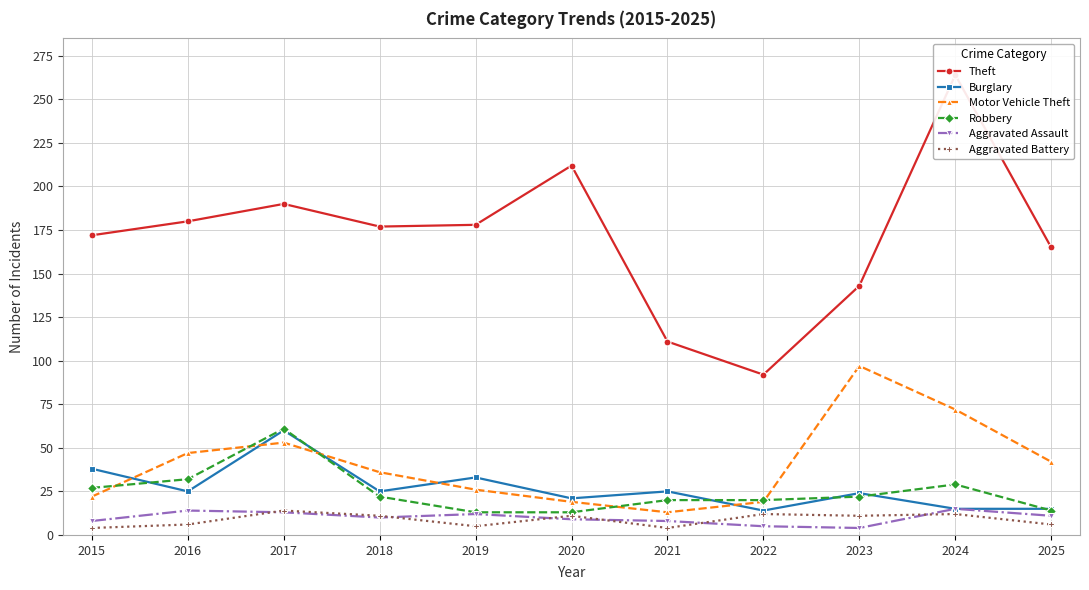

Which series has the widest spread of values?

Theft